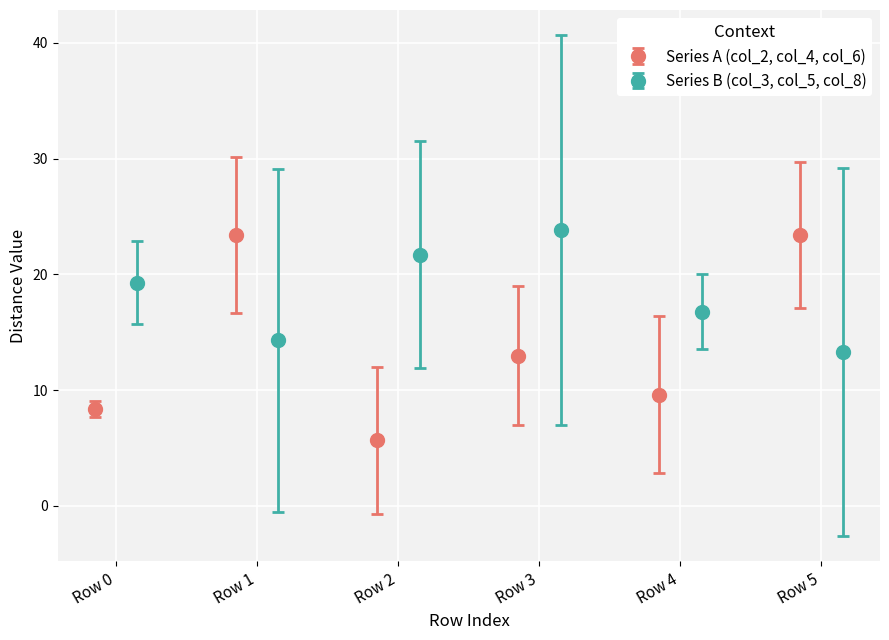

What is the average value of the col_6 series?

16.1